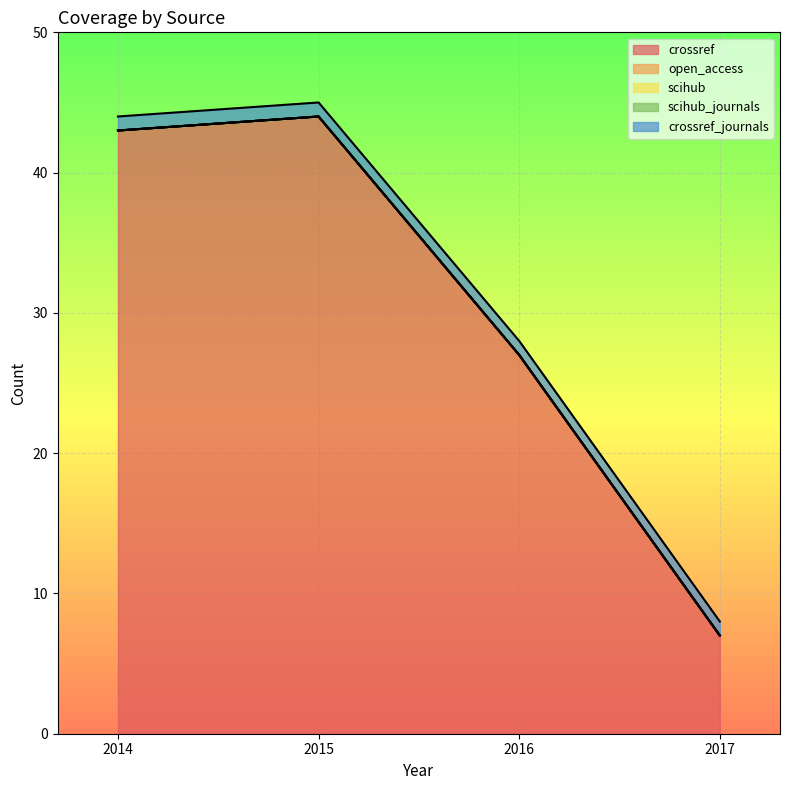

True or false: scihub and scihub_journals cross at least once.

False